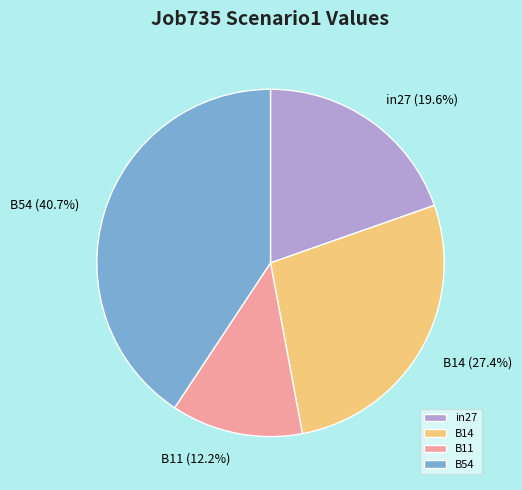

Is there a majority slice in this chart?

No